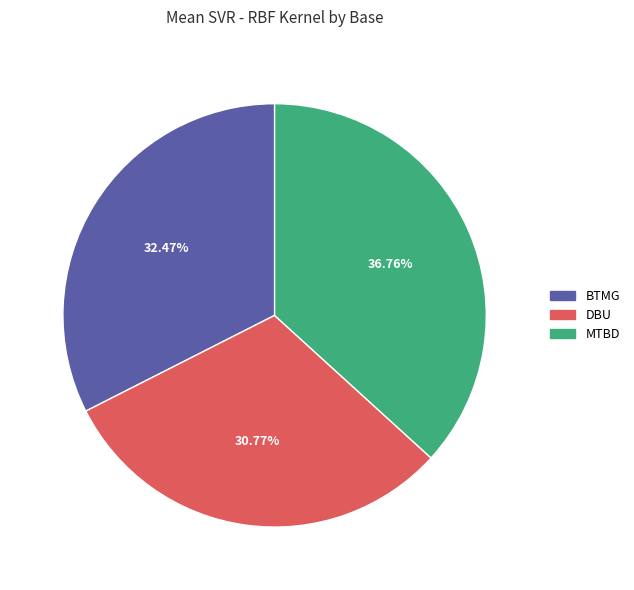

Rank the categories by value from highest to lowest.

MTBD, BTMG, DBU